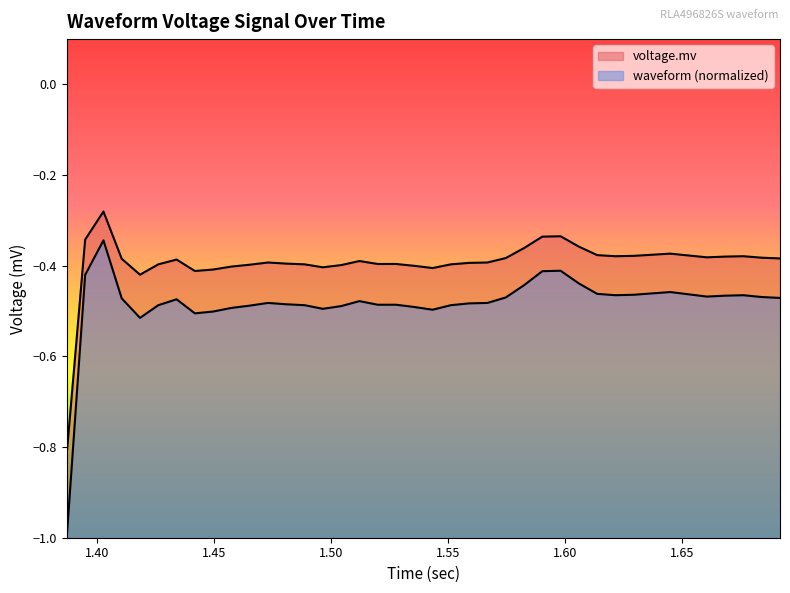

True or false: voltage.mv and waveform (normalized) cross at least once.

False